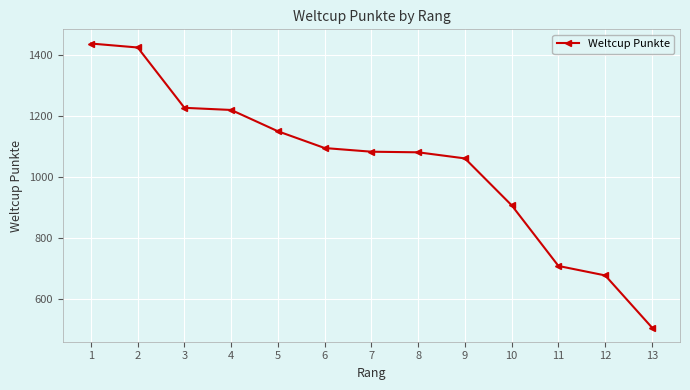

What is the change in value from 5 to 10?

-243